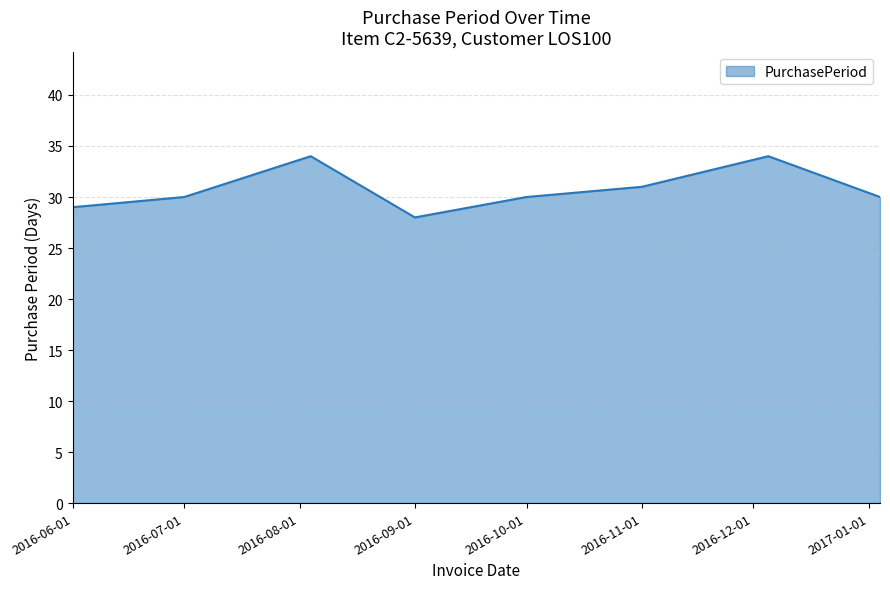

What is the greatest value displayed?

34